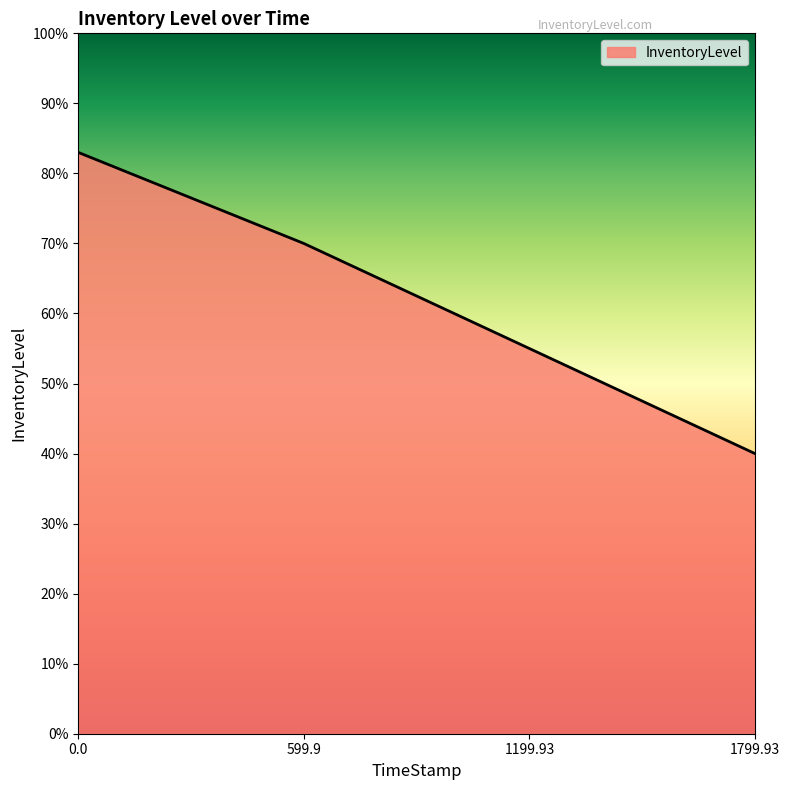

List the labels in order of value, smallest first.

1799.93, 1199.93, 599.9, 0.0